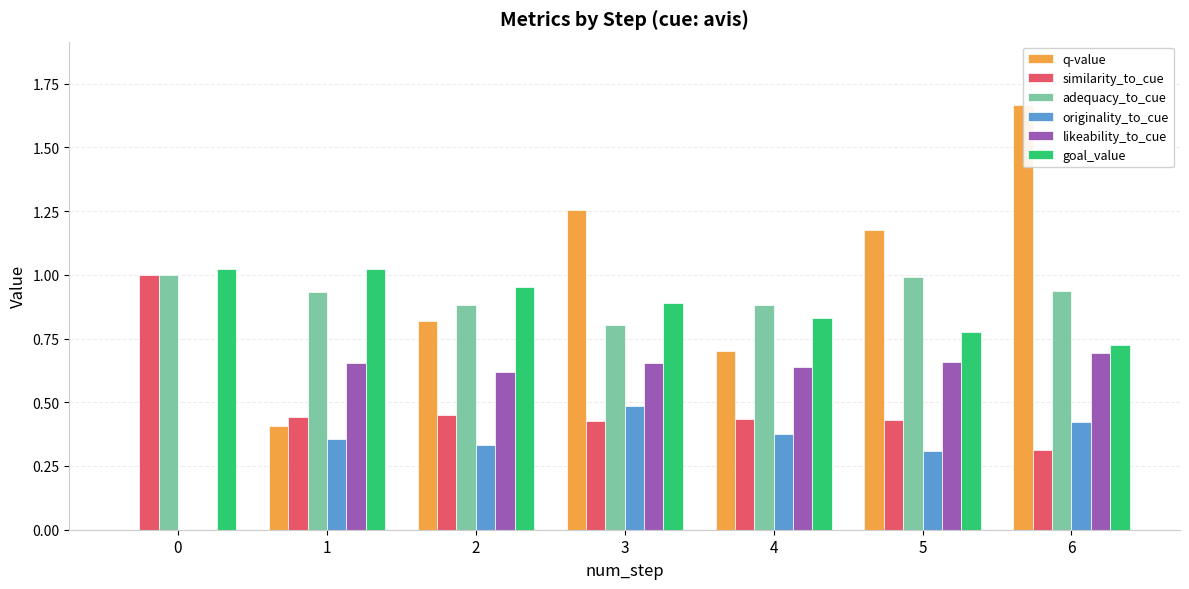

Which series has the widest spread of values?

q-value